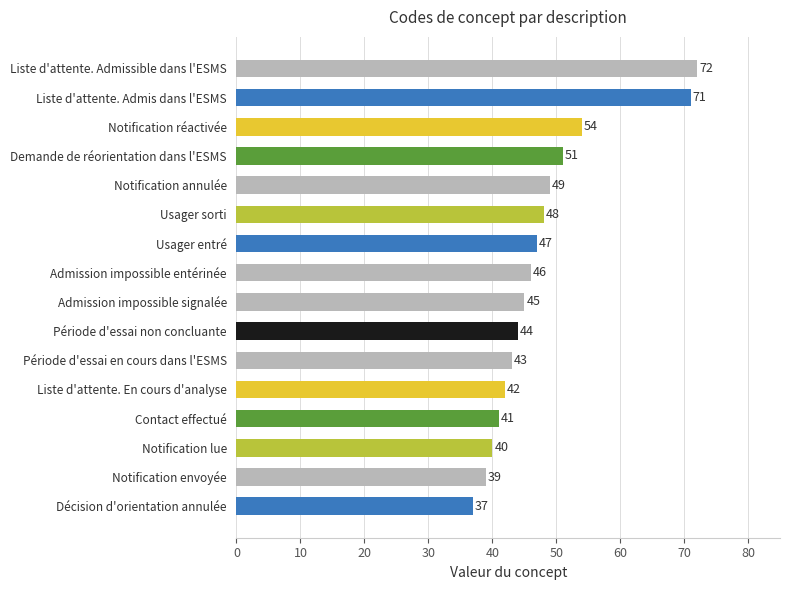

Reading bottom to top, extract all data points from this chart.

37	39	40	41	42	43	44	45	46	47	48	49	51	54	71	72